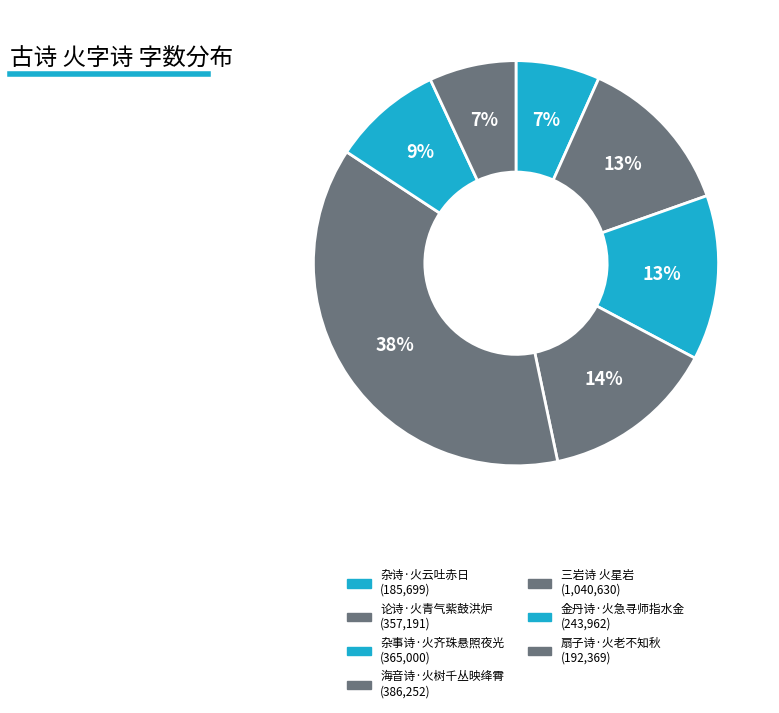

To the nearest percent, what is the average slice percentage?

14%